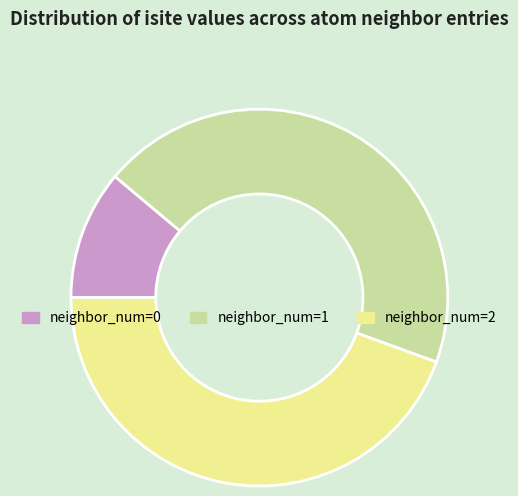

Does any single category account for the majority?

No